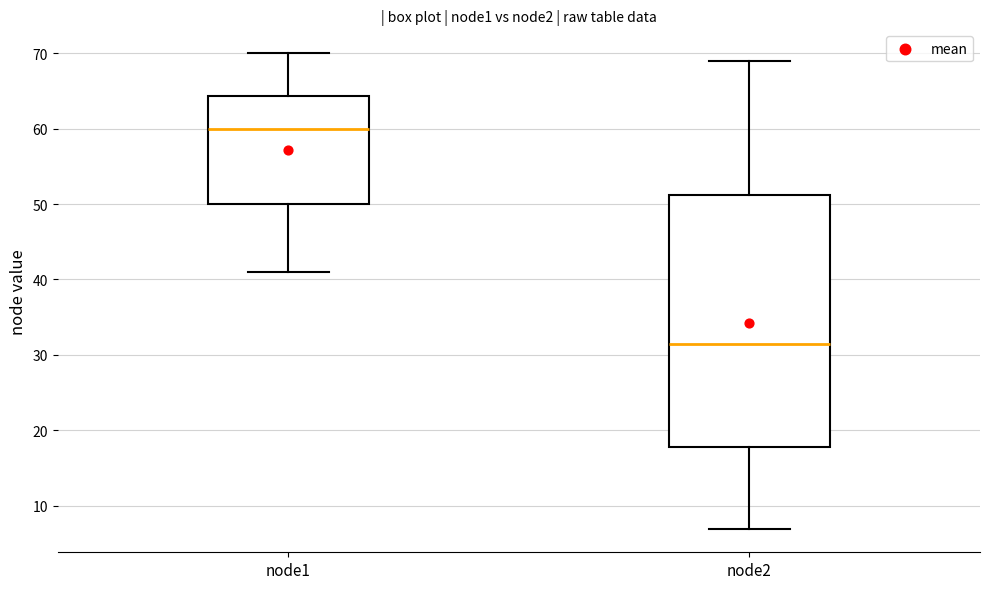

Reading left to right, read every box against the y-axis: the position of its median line, the range the box covers, and the ends of its whiskers. The values are not printed on the chart, so give them approximately, as read against the axis.

node1: median 60, box 50 to 64, whiskers 41 to 70
node2: median 32, box 18 to 51, whiskers 7 to 69